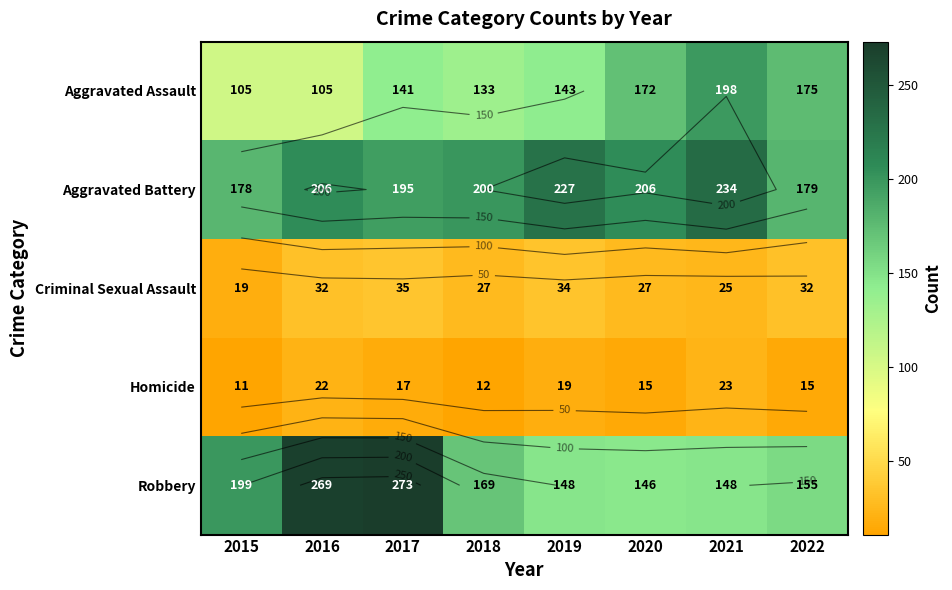

Is the value of Aggravated Assault at 2018 greater than the value of Robbery at 2015?

No